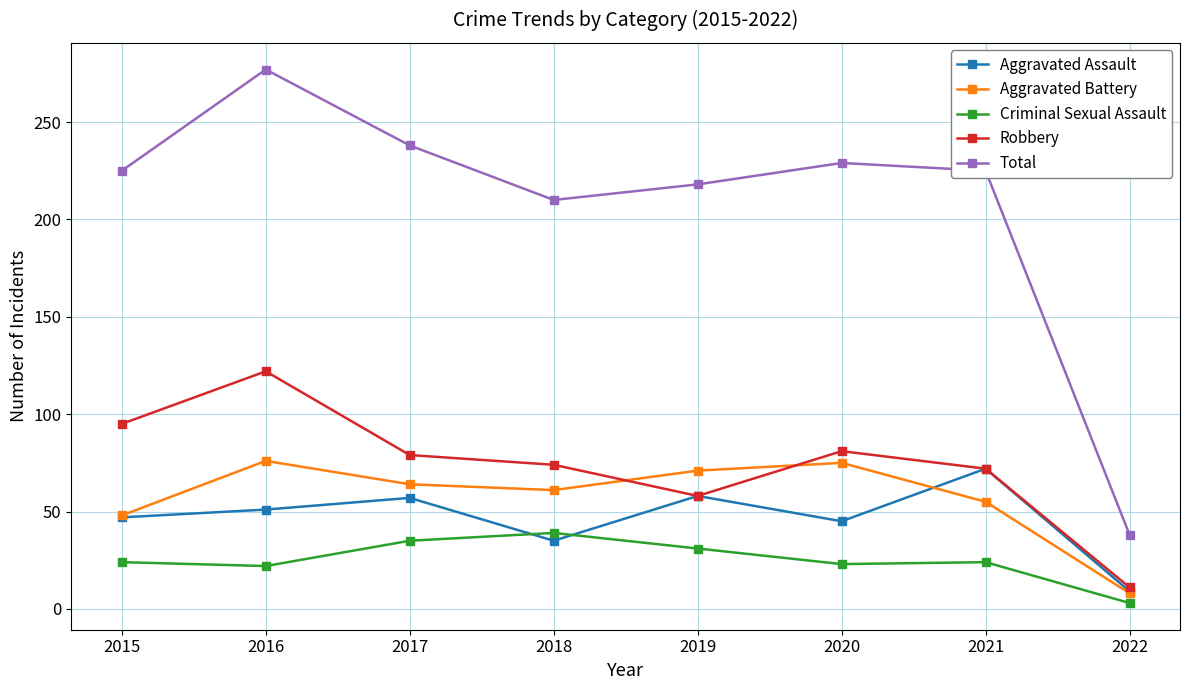

Rank the series by their maximum value, from highest to lowest.

Total, Robbery, Aggravated Battery, Aggravated Assault, Criminal Sexual Assault